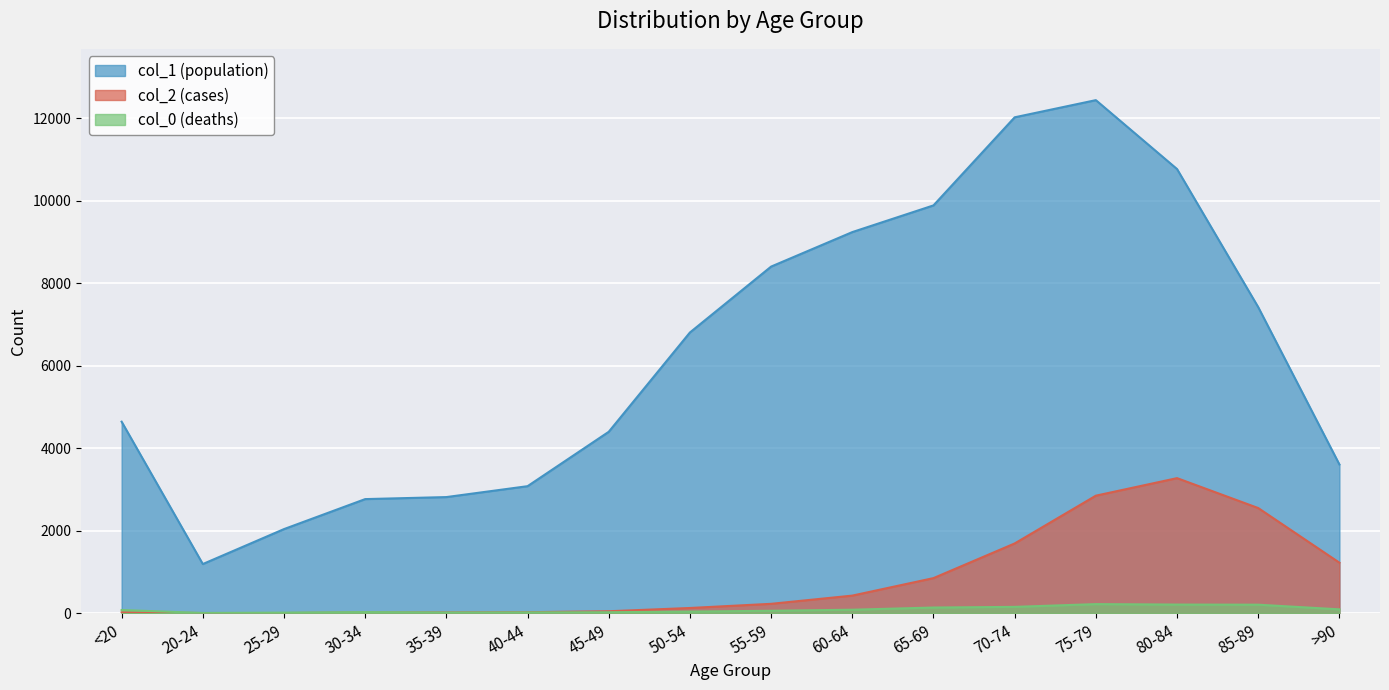

What is the total value across all series at 80-84?

14246